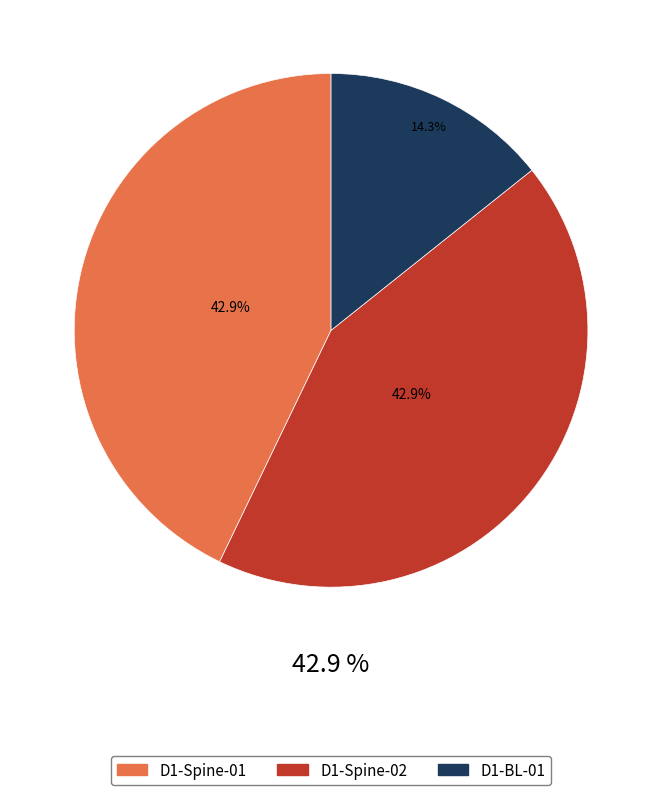

Count the number of slices in the pie.

3